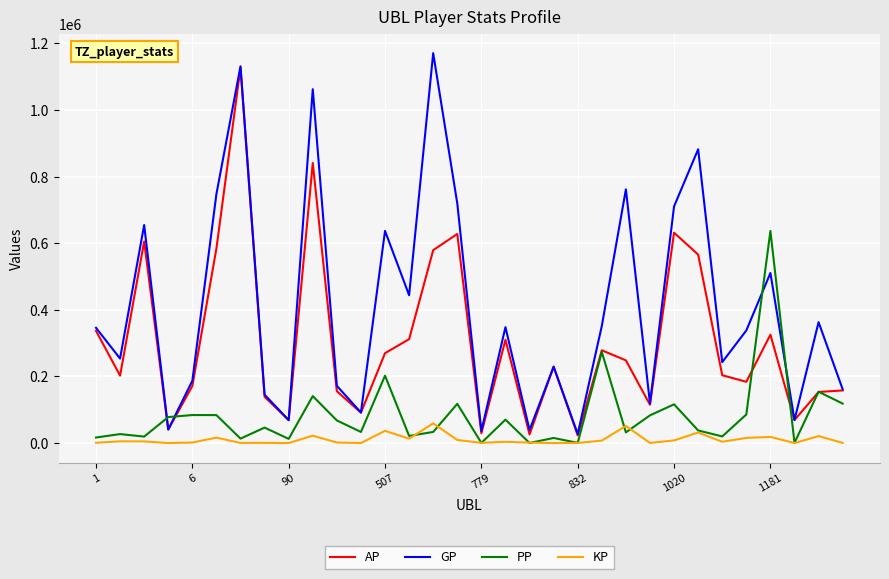

What is the greatest value displayed?

1170823.0